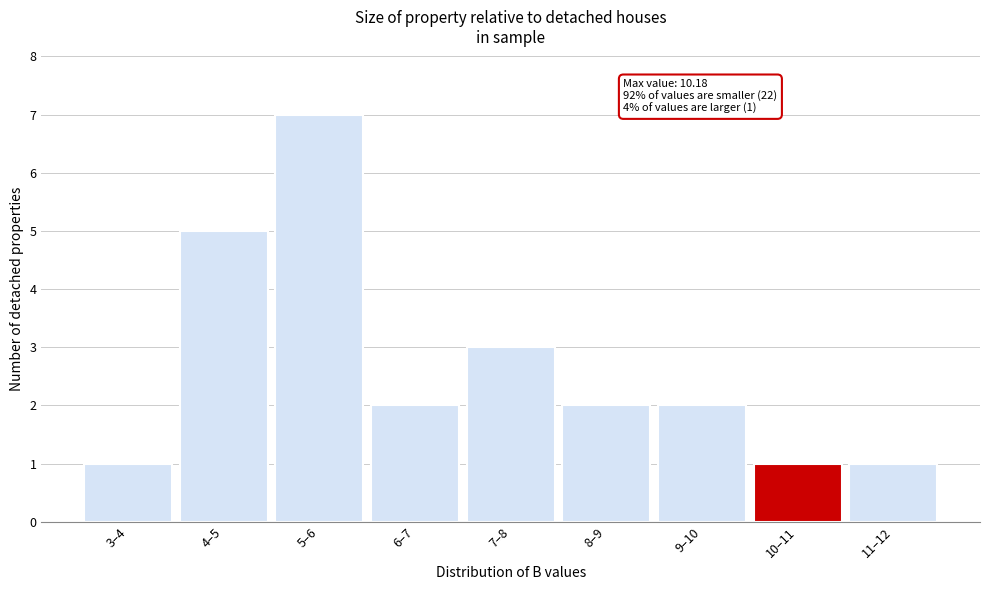

Reading left to right, what are all the values shown in this chart?

1	5	7	2	3	2	2	1	1